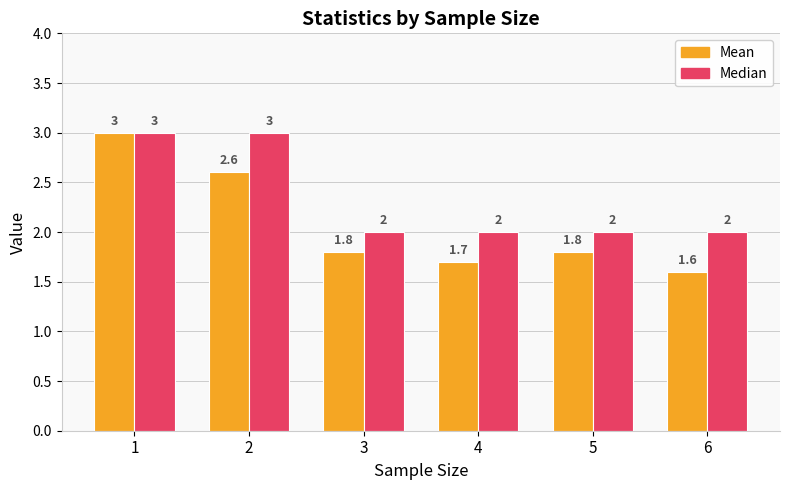

Which category has the lowest value across all series?

6